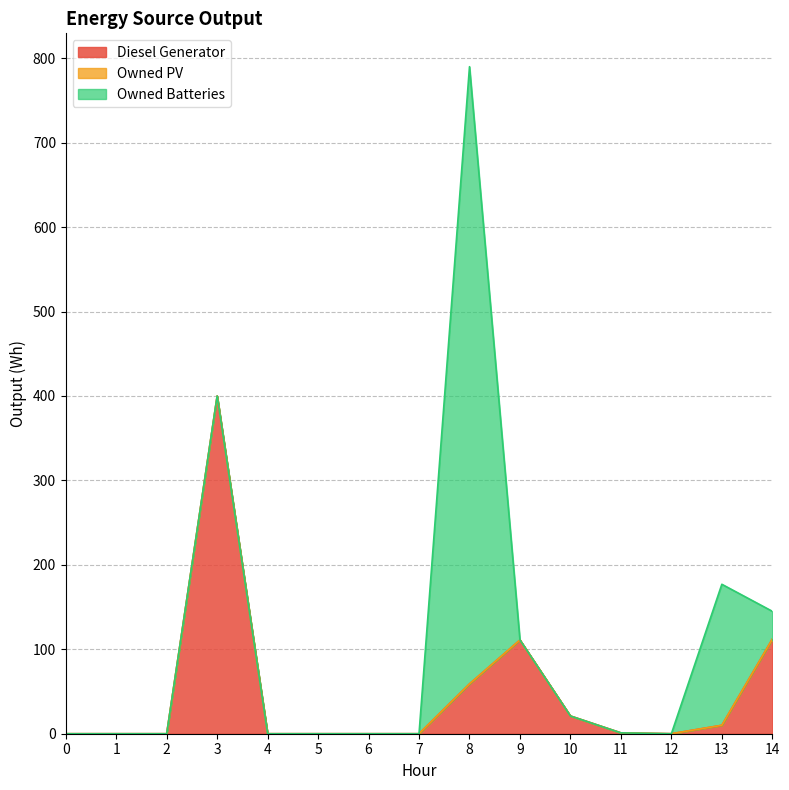

Rank the categories by Owned PV value from highest to lowest.

0, 1, 2, 3, 4, 5, 6, 7, 8, 9, 10, 11, 12, 13, 14